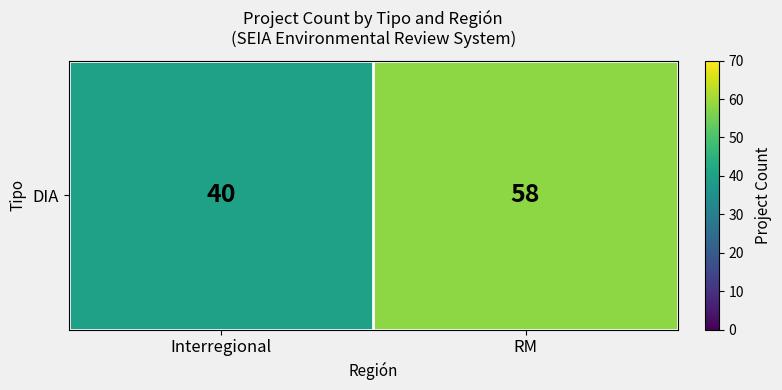

Which label corresponds to the largest value in the chart?

RM